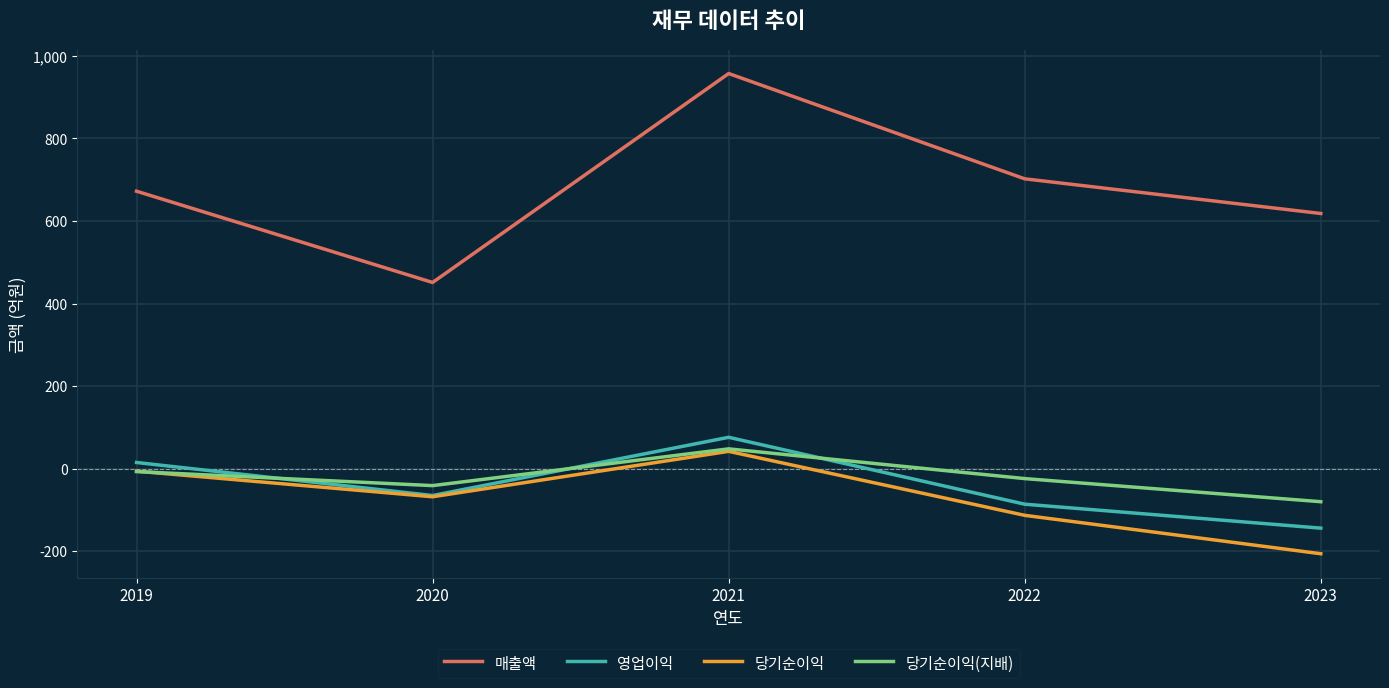

True or false: 당기순이익(지배) and 매출액 cross at least once.

False